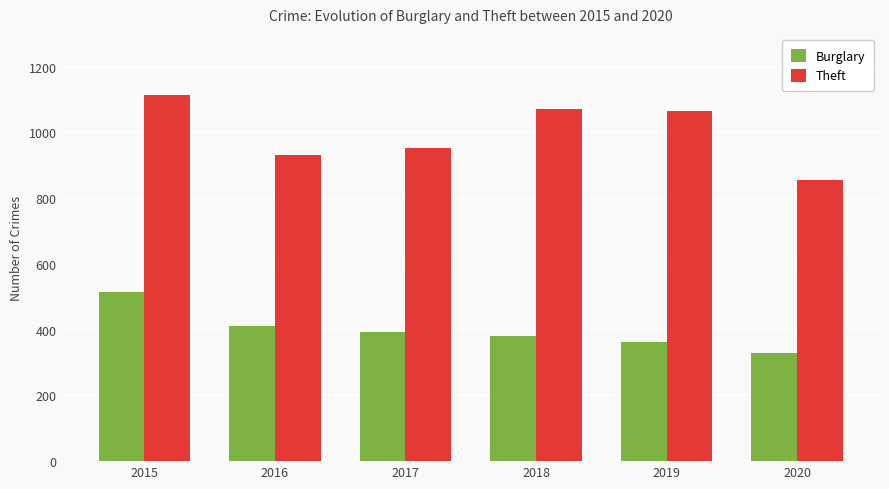

Are the bars grouped side by side (vs. stacked)?

Yes